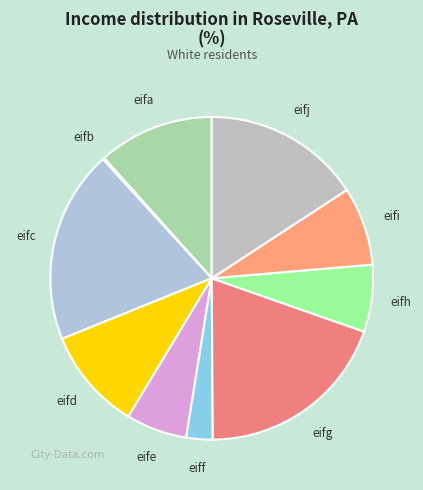

Is it true that eifg is 28% of the pie?

False